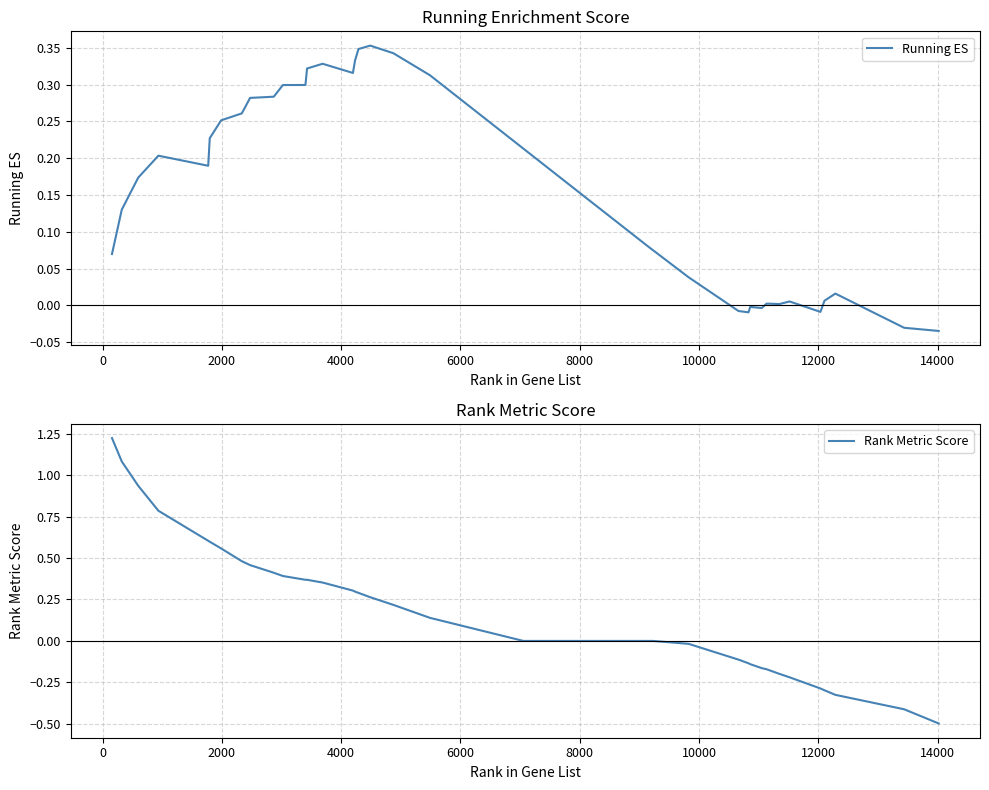

What is the lowest value of the Rank Metric Score series?

-0.5